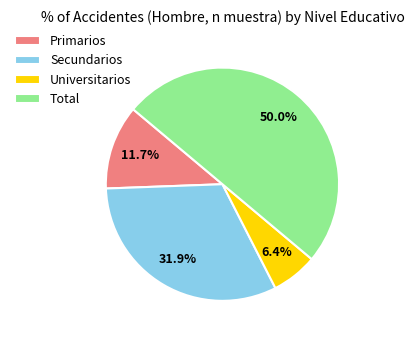

Is it true that Primarios is 21% of the pie?

False